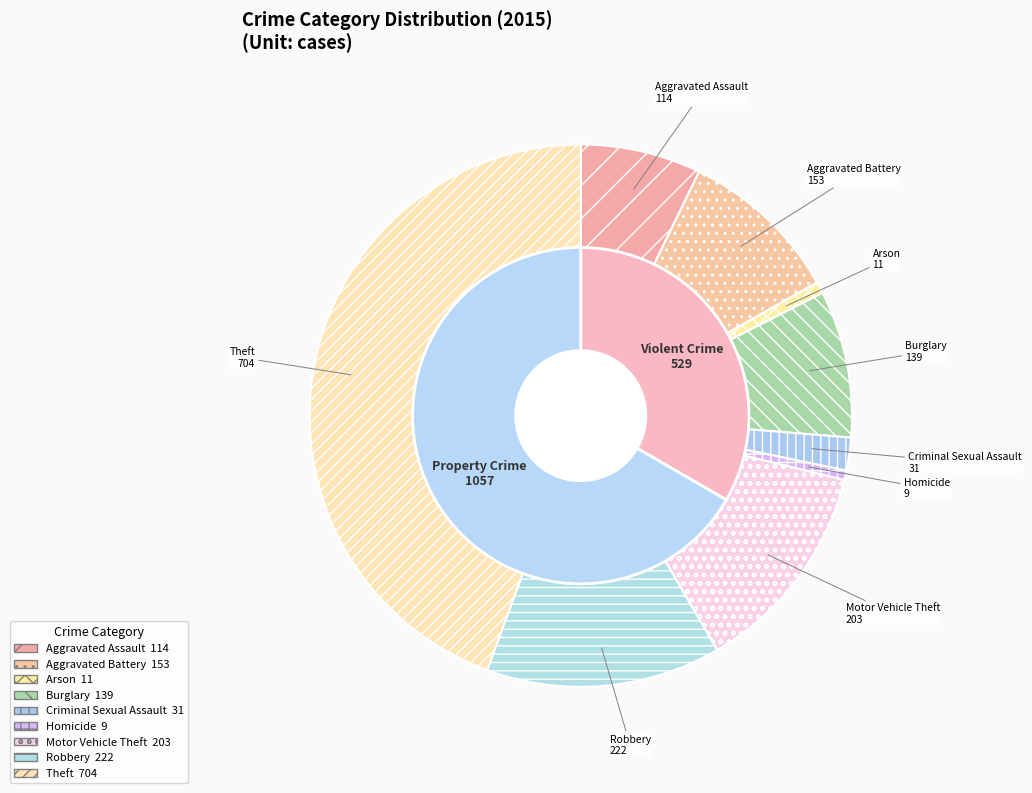

Combined, what portion of the pie is Burglary and Aggravated Battery?

18.4%